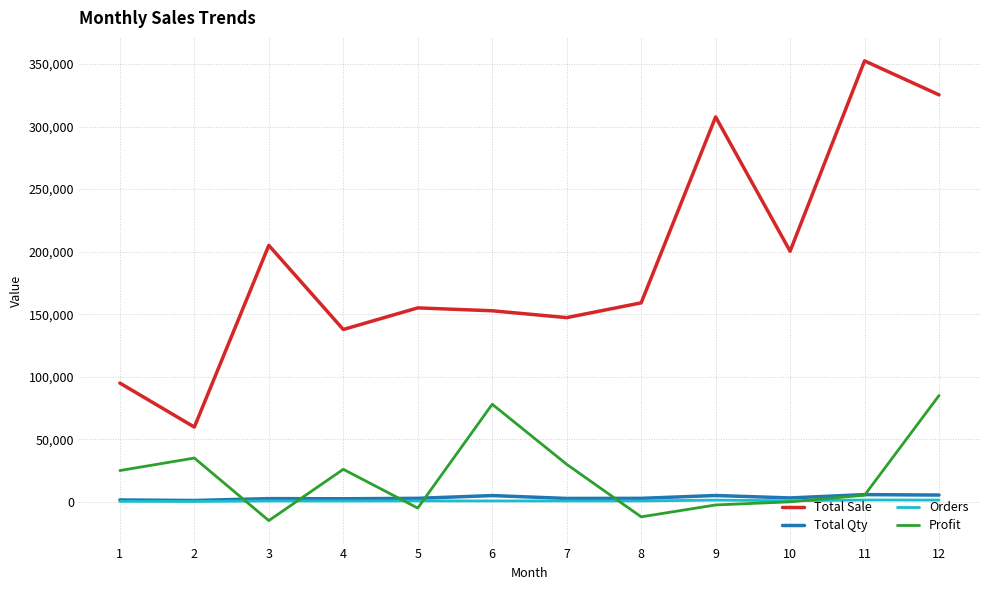

Between 1 and 12, which series saw the biggest shift?

Total Sale